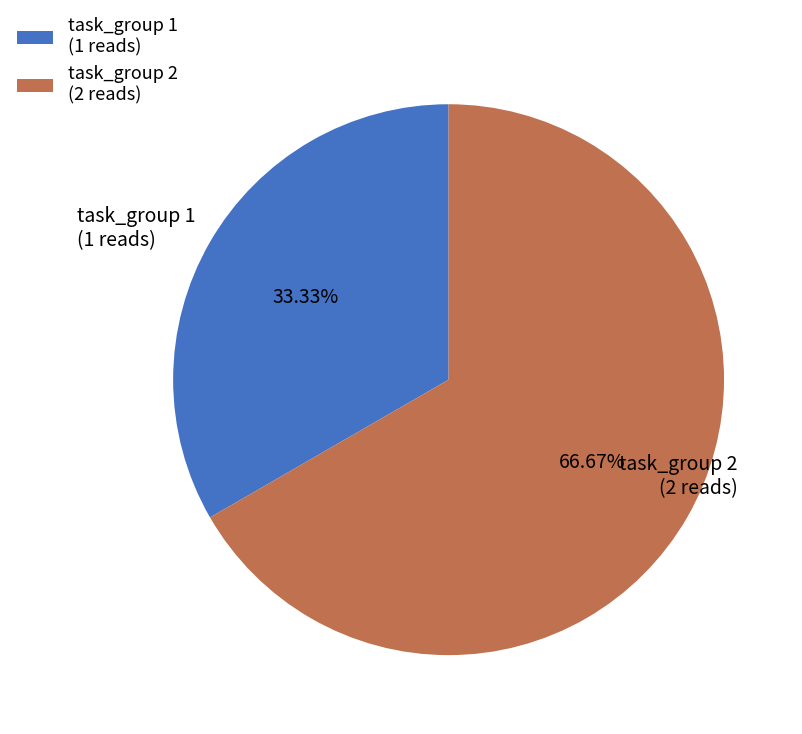

What is the majority slice?

task_group 2 (2 reads)